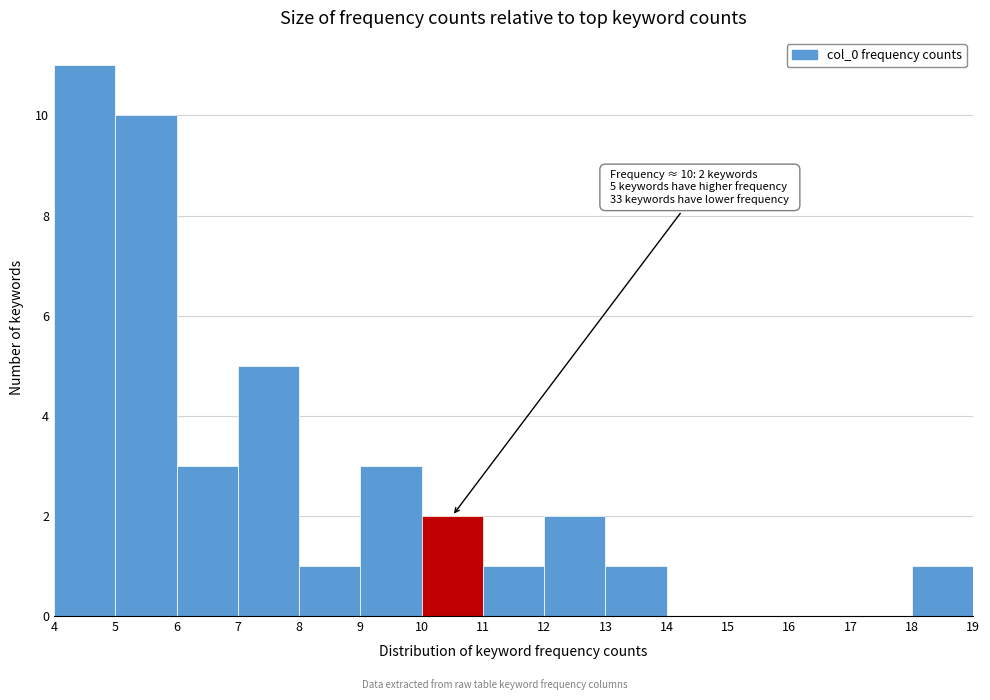

Over which range of the x-axis is the bar tallest?

4 to 5